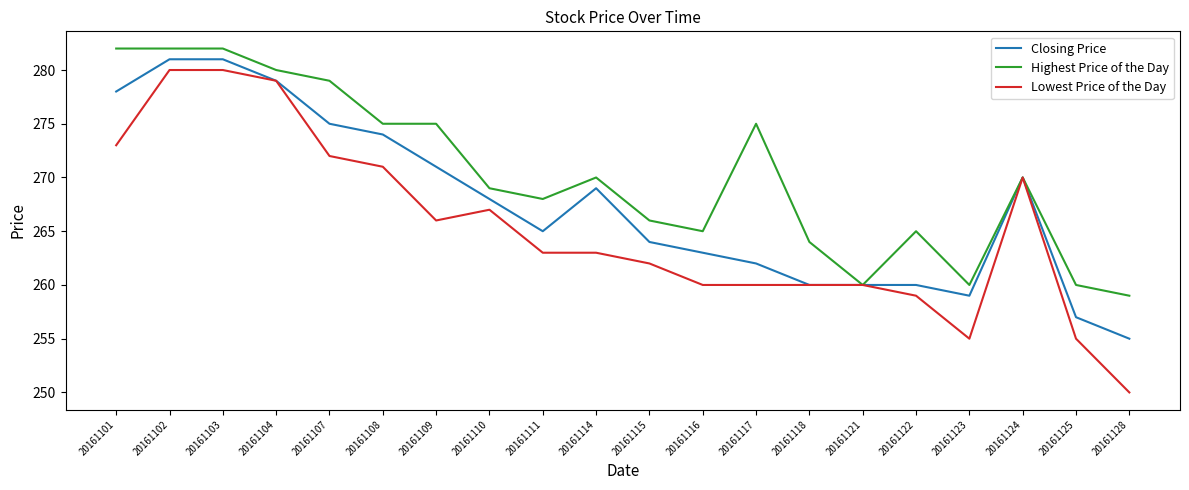

Reading left to right, list all the values displayed in this chart.

Closing Price: 278	281	281	279	275	274	271	268	265	269	264	263	262	260	260	260	259	270	257	255
Highest Price of the Day: 282	282	282	280	279	275	275	269	268	270	266	265	275	264	260	265	260	270	260	259
Lowest Price of the Day: 273	280	280	279	272	271	266	267	263	263	262	260	260	260	260	259	255	270	255	250